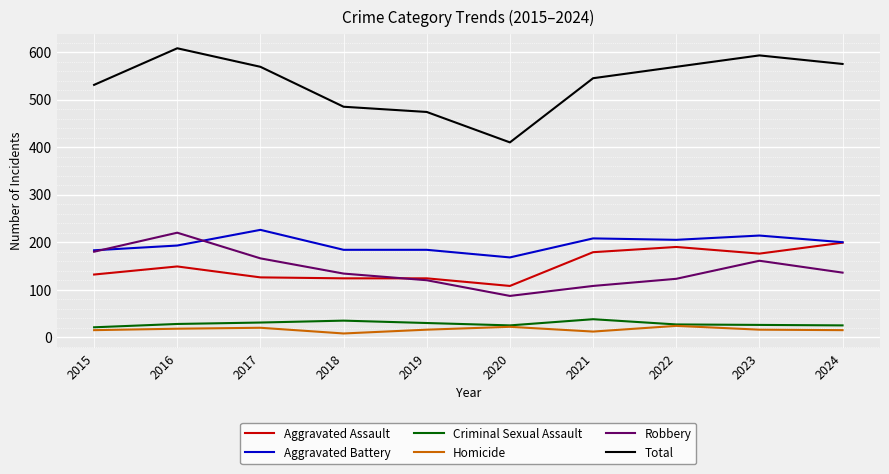

Is it true that Homicide equals 16 at 2023?

True